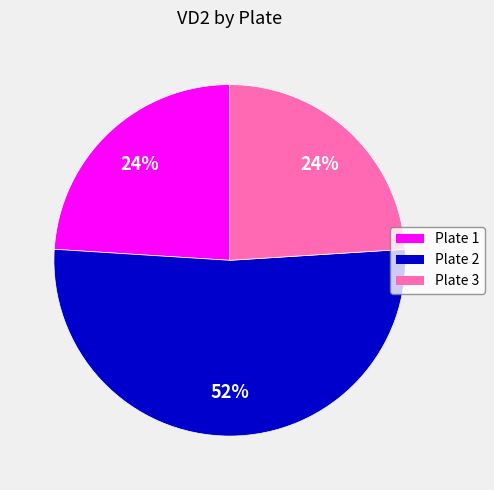

Between Plate 3 and Plate 2, which is larger?

Plate 2